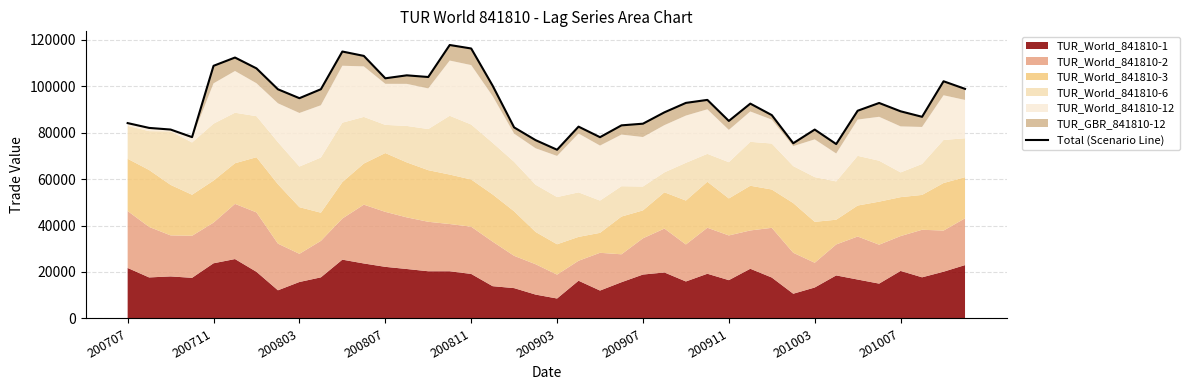

Does the chart have visible grid lines?

Yes